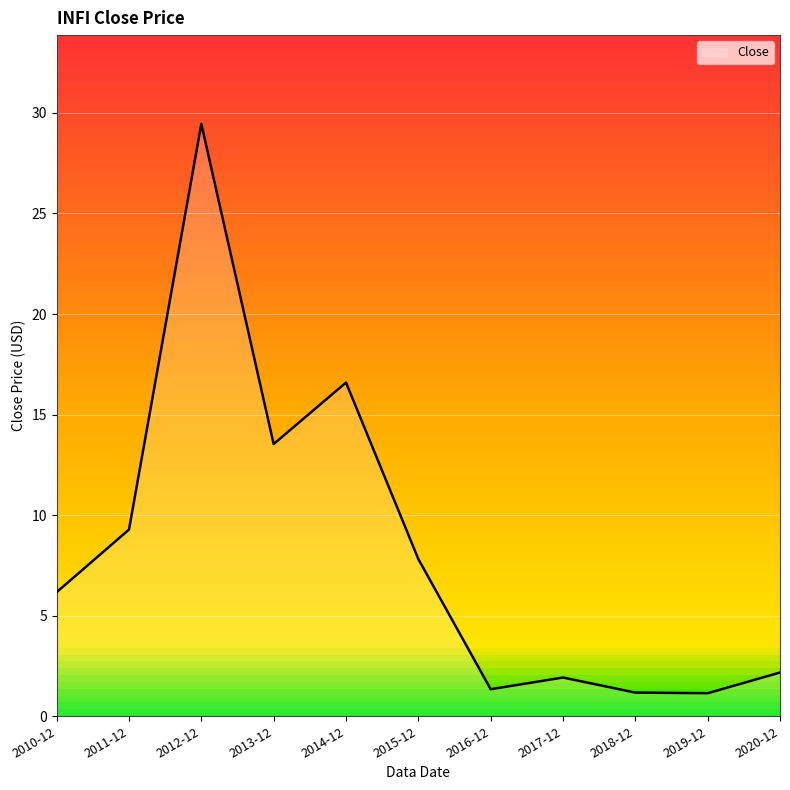

What is the difference between the values at 2011-12 and 2018-12?

8.1